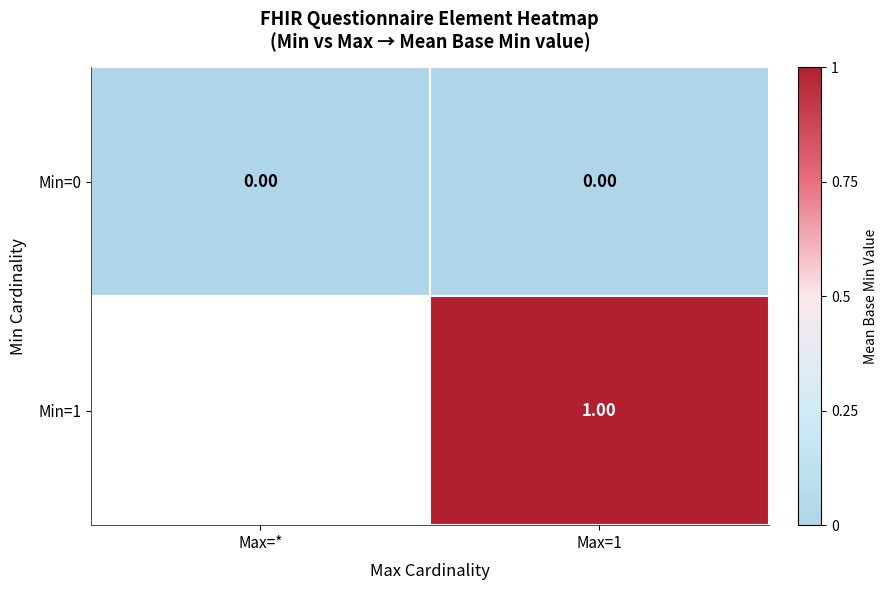

Rank the series at Max=1 from highest to lowest value.

Min=1, Min=0